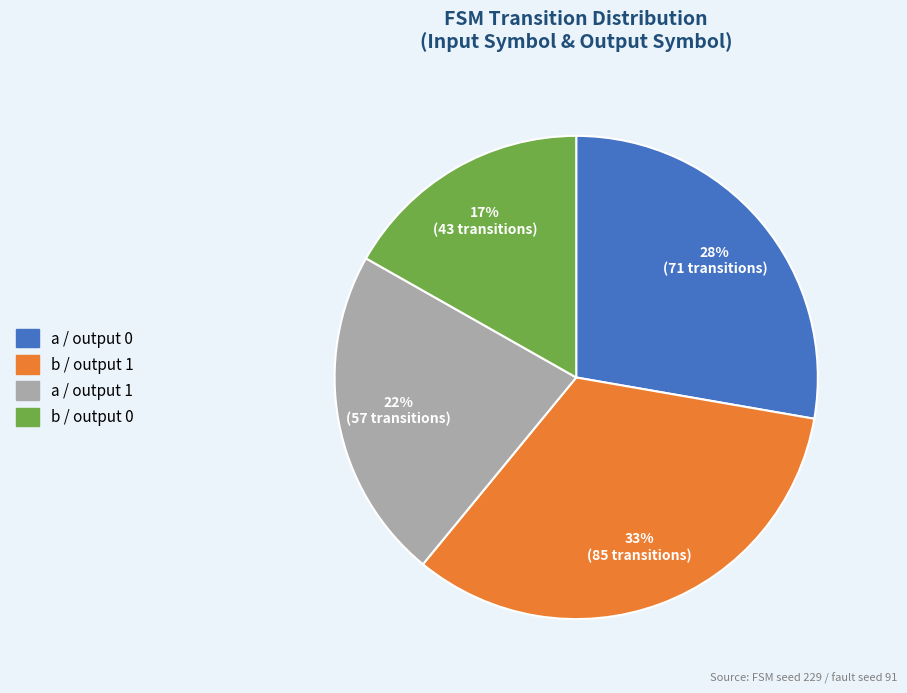

To the nearest percent, what portion does b / output 1 represent?

33%